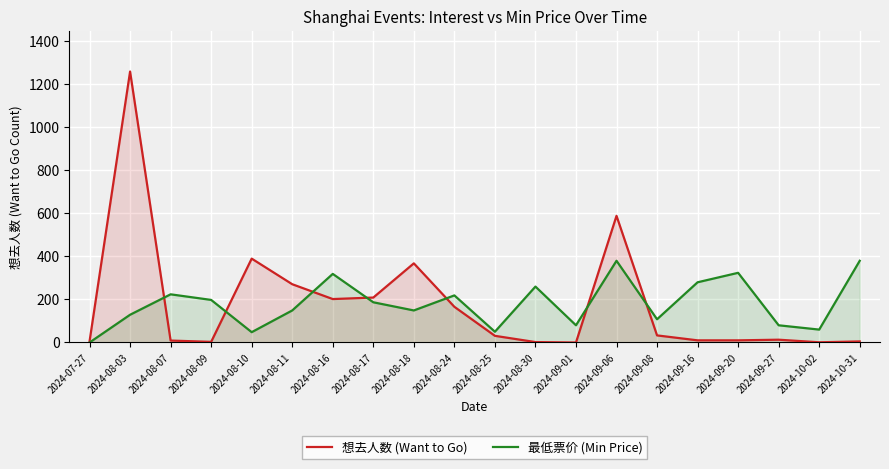

How many data points does each series have?

20